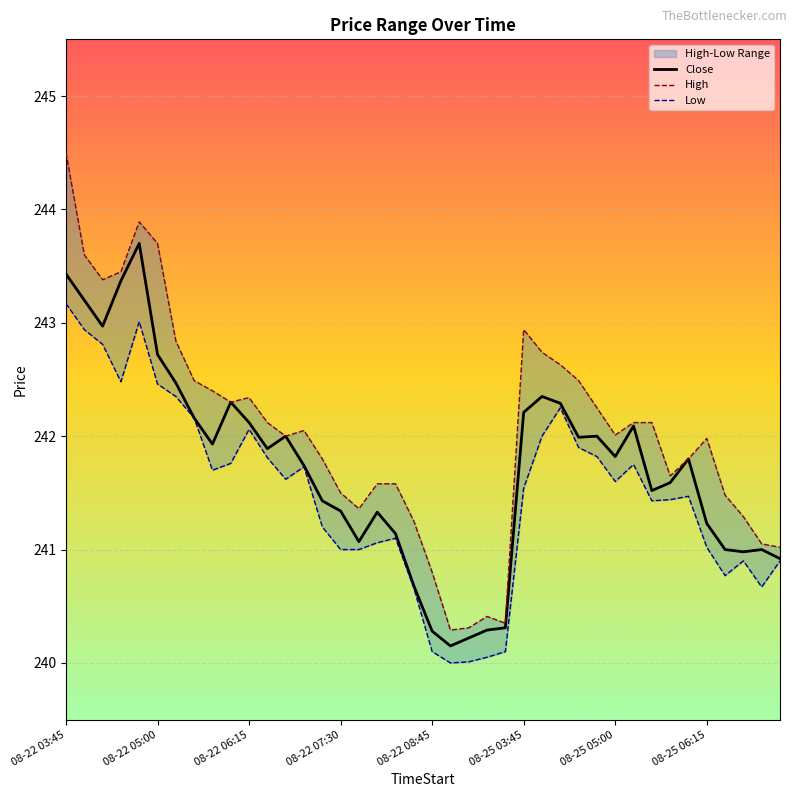

Is it true that High equals 400.4 at 33?

False